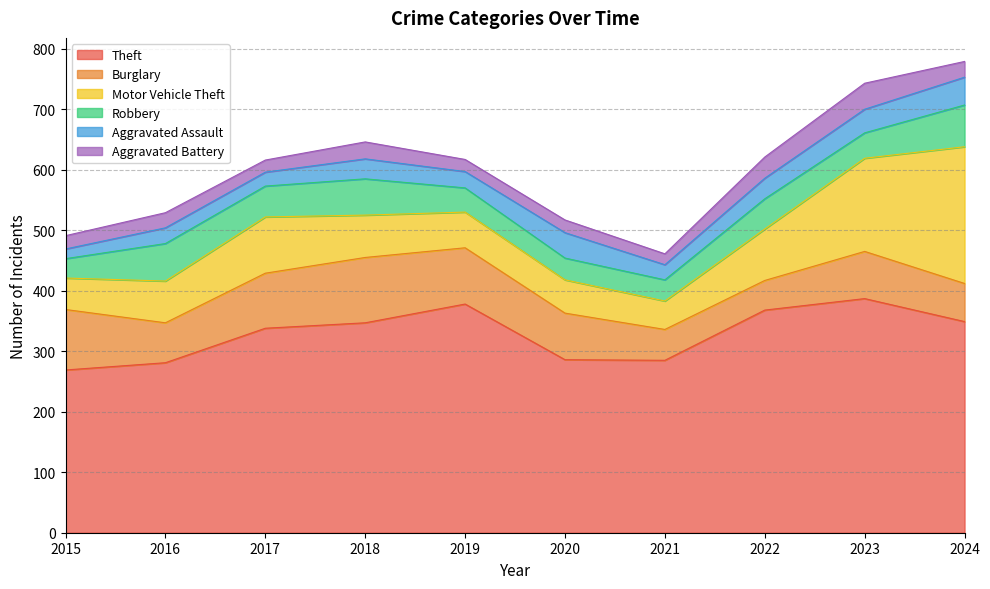

How many interior local valleys does the Aggravated Battery series have?

3